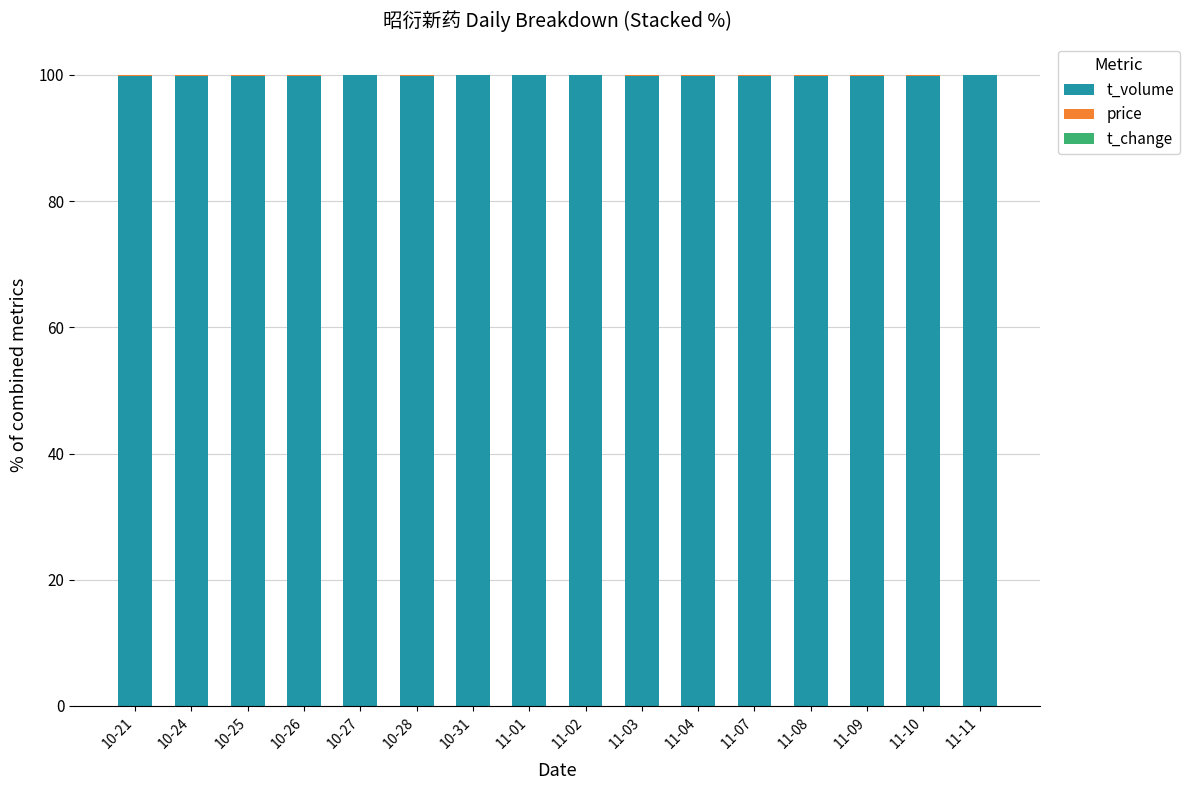

Is it true that t_volume equals 34.6 at 11-09?

False